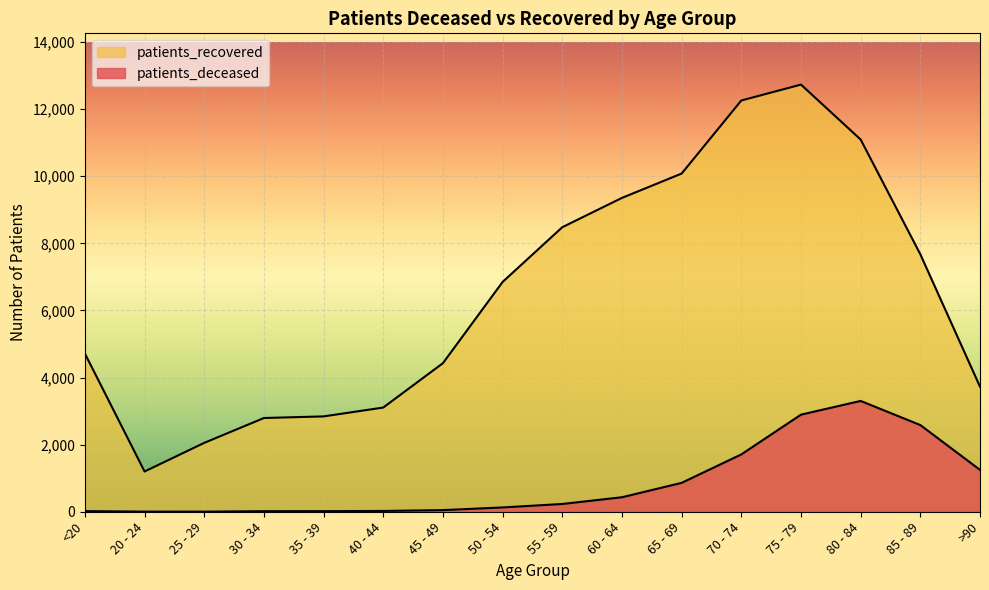

Rank the series at 80 - 84 from lowest to highest value.

patients_deceased, patients_recovered